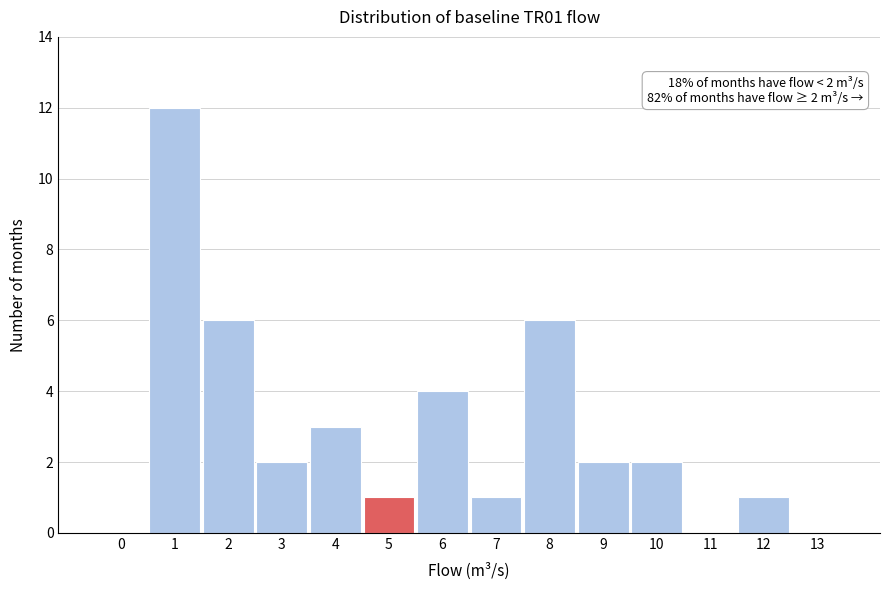

Reading left to right, what are all the values shown in this chart?

0=0	1=12	2=6	3=2	4=3	5=1	6=4	7=1	8=6	9=2	10=2	11=0	12=1	13=0